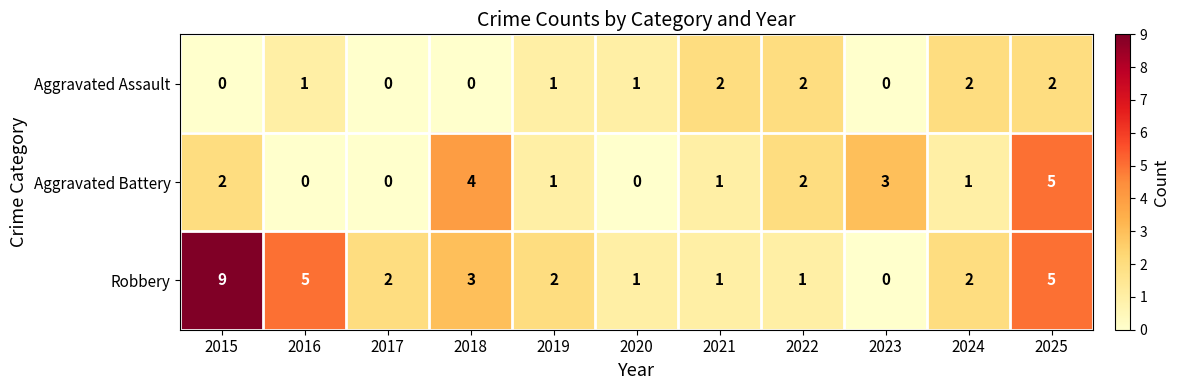

At which label does Aggravated Battery first exceed 1?

2015